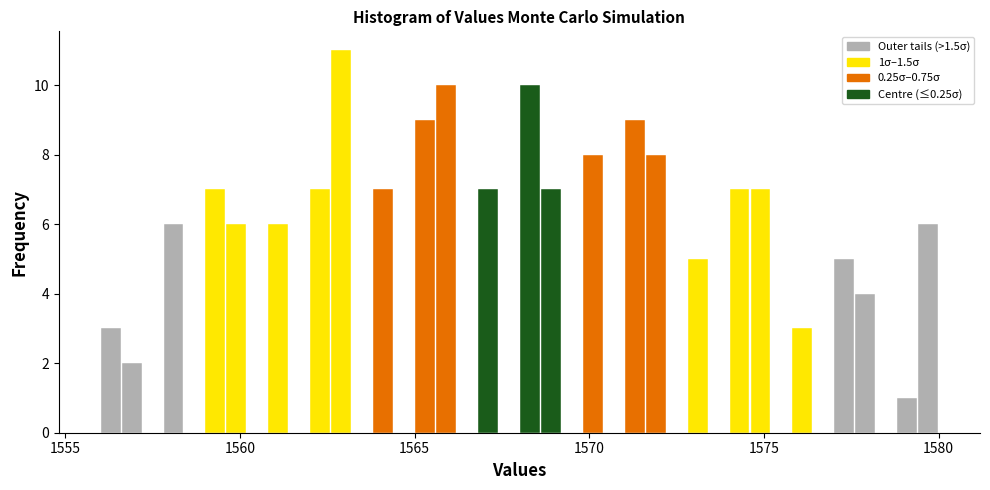

Around what value on the x-axis is the tallest bar? Give the approximate position of its centre, as read against the axis.

1563.0